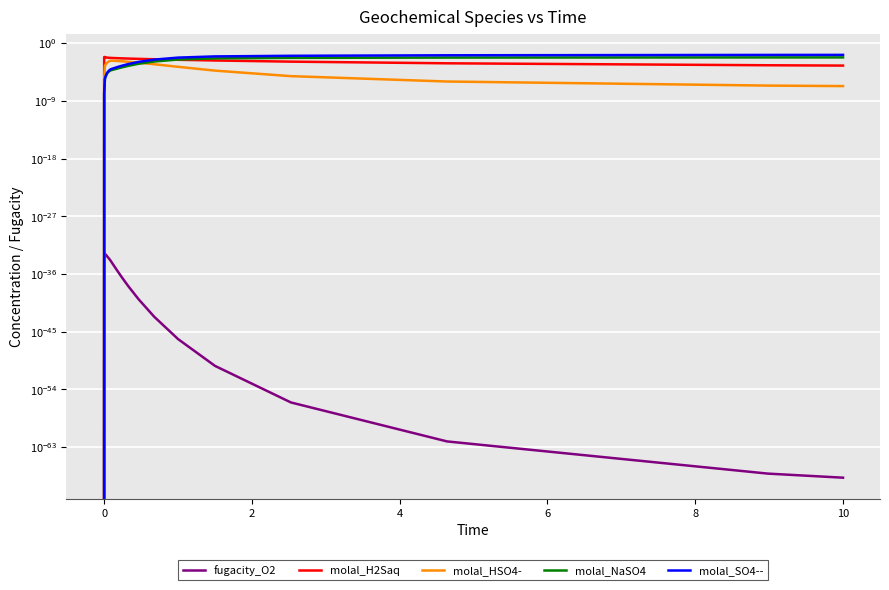

True or false: fugacity_O2 and molal_NaSO4 intersect in this chart.

False